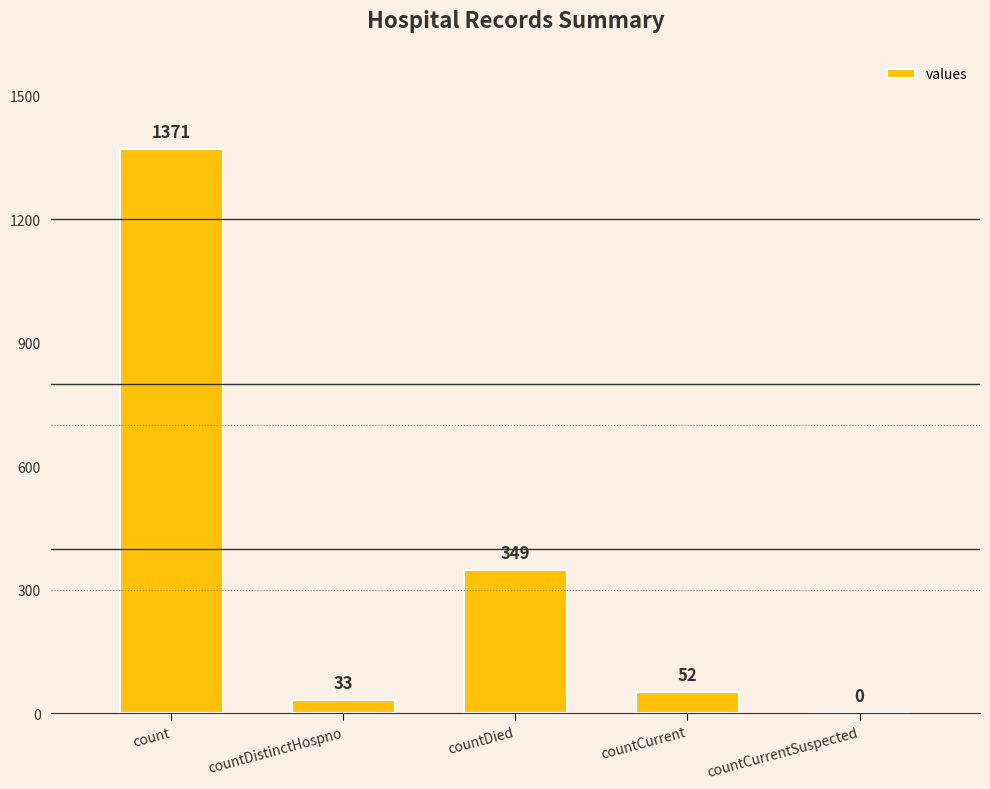

How many positive values are there?

4